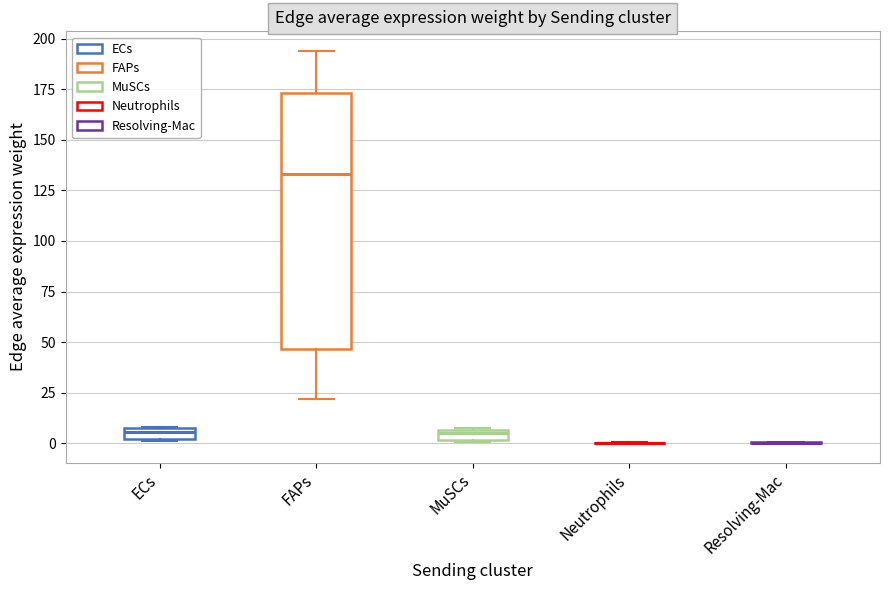

Which box is the tallest, from its lower edge to its upper edge?

FAPs